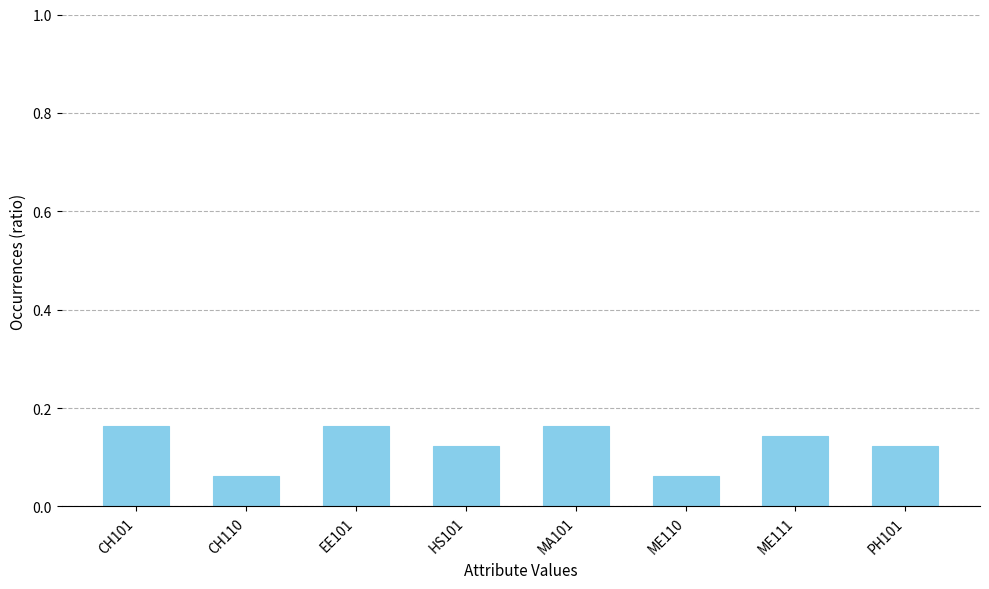

Are the bars horizontal?

No